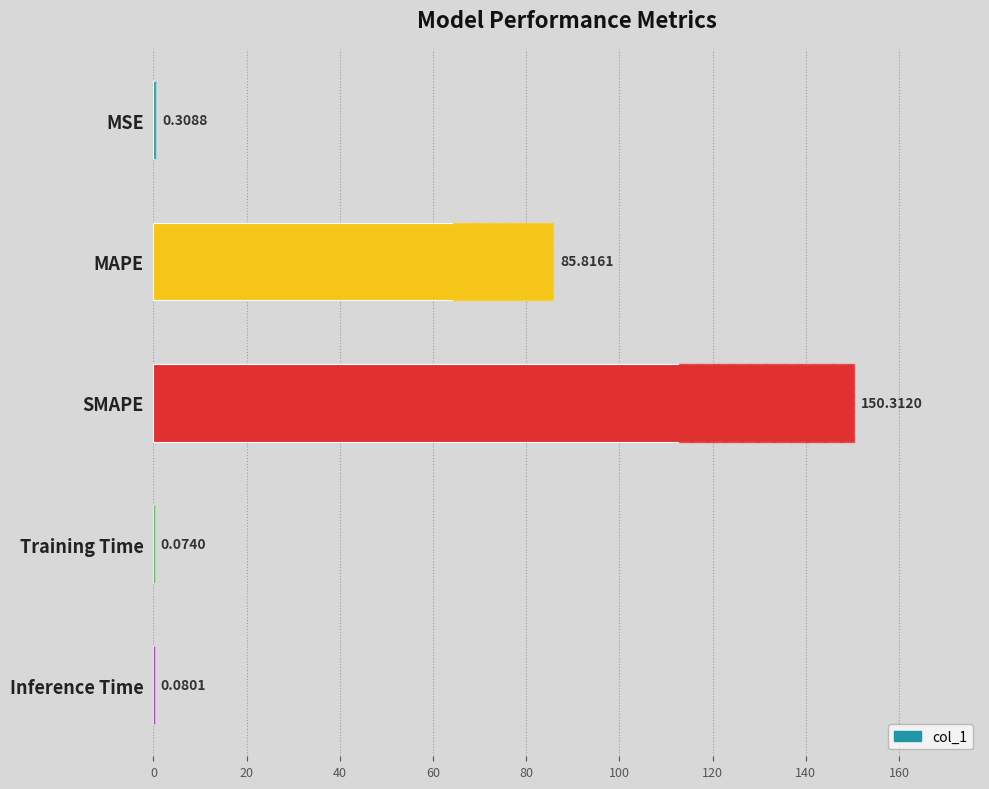

How many bars are there in total?

5